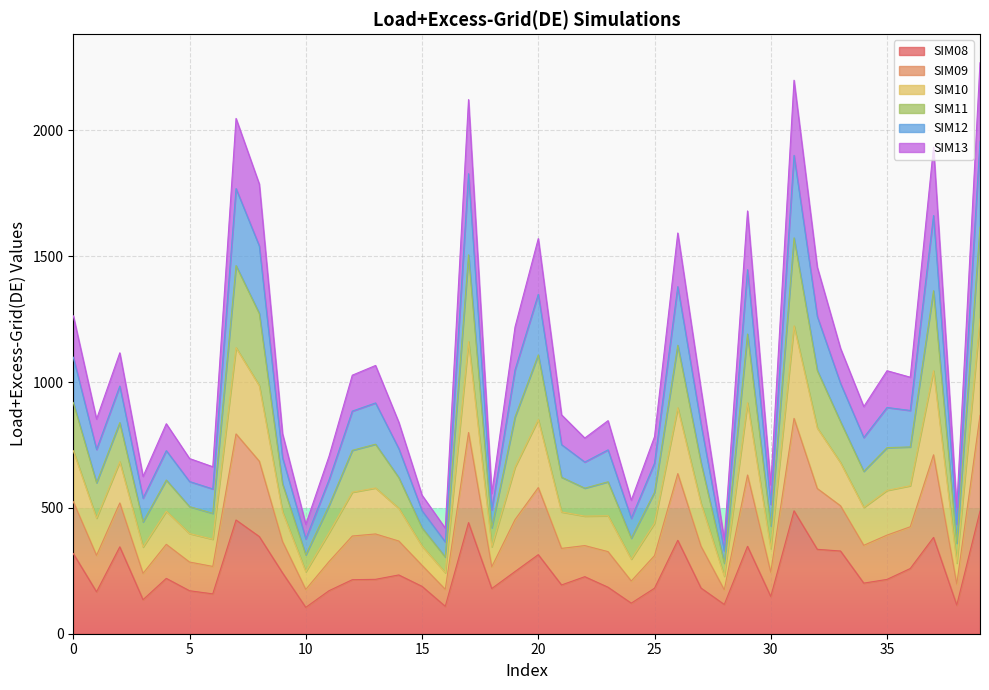

The value of SIM11 at 27 is 1095.1. True or false?

False